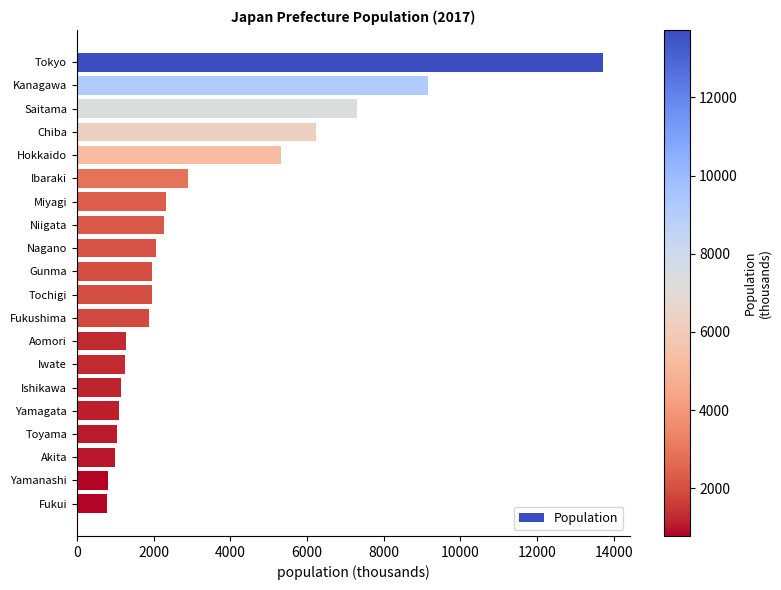

What is the value of the 11th bar from the top?

1957